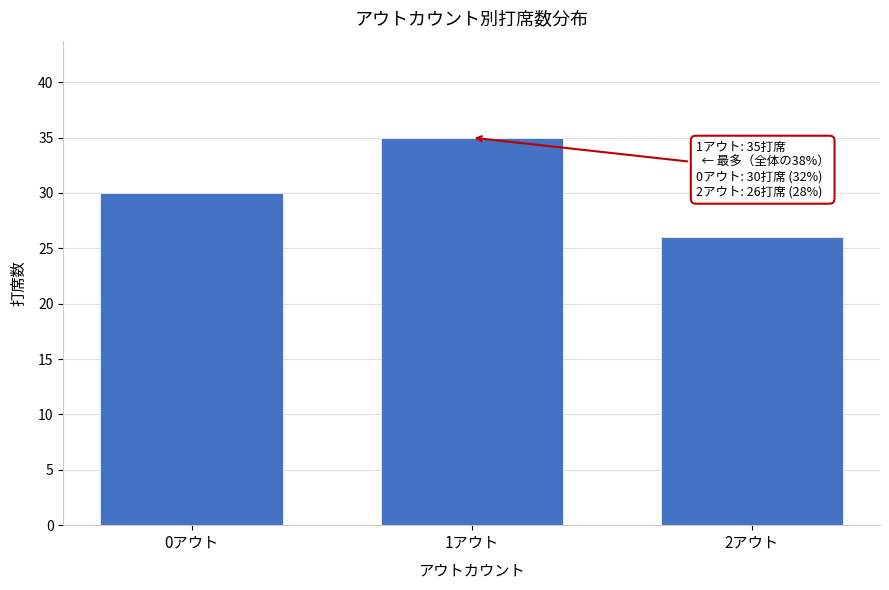

Reading left to right, transcribe all the data shown in this chart.

30	35	26